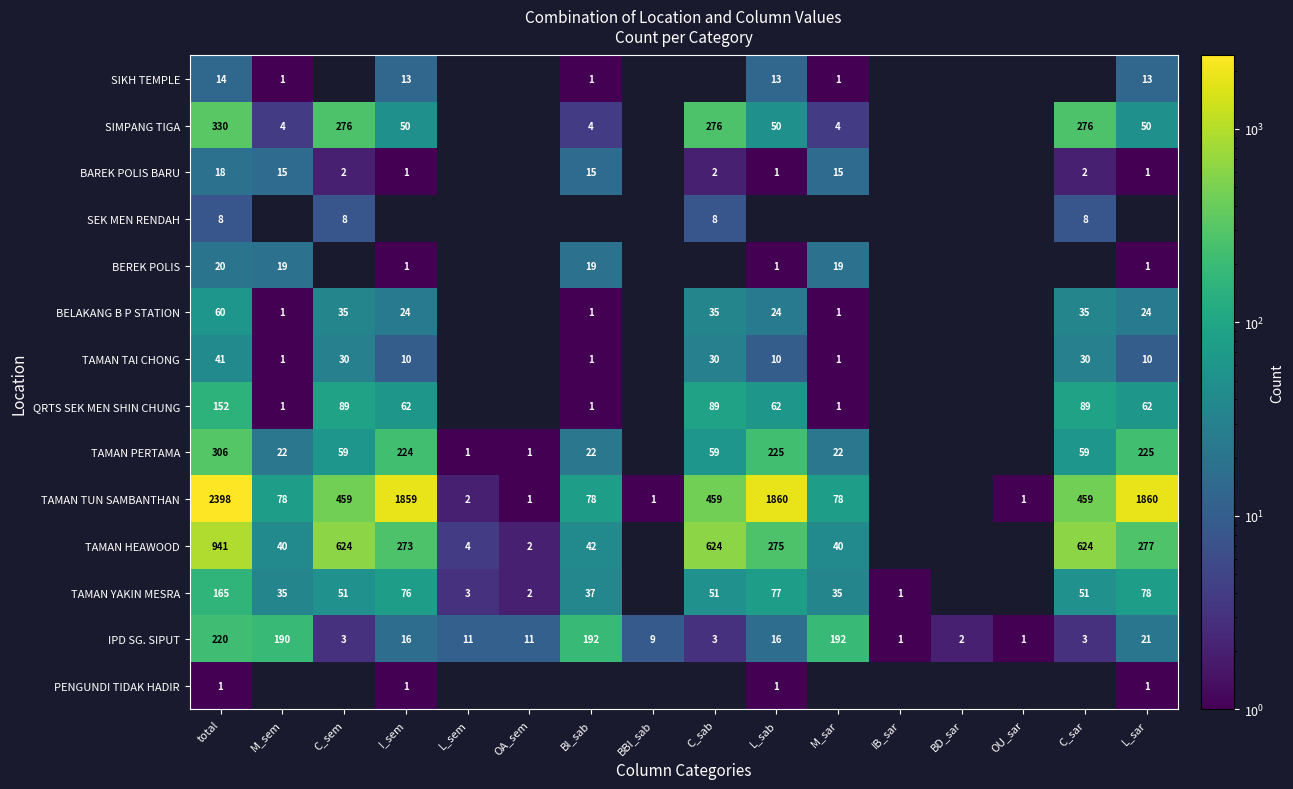

True or false: TAMAN TUN SAMBANTHAN has a value of 2748 at L_sab.

False